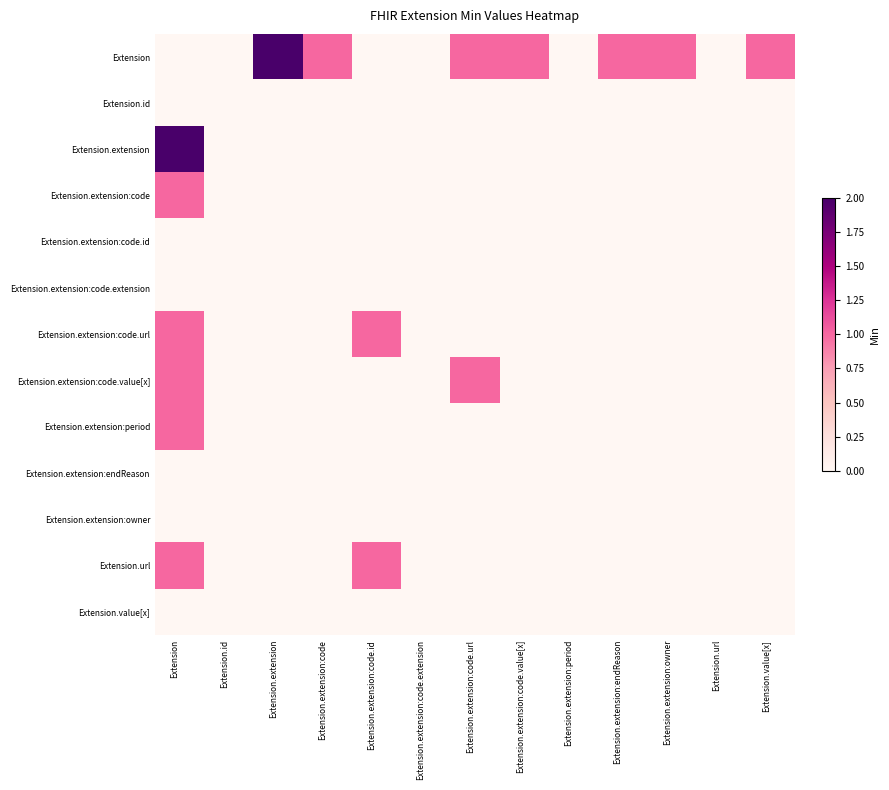

Which series has the largest total across all categories?

Extension